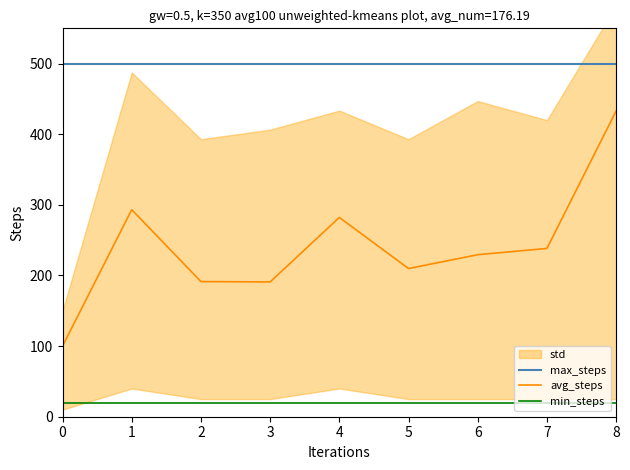

Reading right to left, transcribe all the data shown in this chart.

max_steps: 8=500.0	7=500.0	6=500.0	5=500.0	4=500.0	3=500.0	2=500.0	1=500.0	0=500.0
avg_steps: 8=433.0	7=238.3	6=229.4	5=209.9	4=282.2	3=190.9	2=191.4	1=293.2	0=100.0
min_steps: 8=20.0	7=20.0	6=20.0	5=20.0	4=20.0	3=20.0	2=20.0	1=20.0	0=20.0